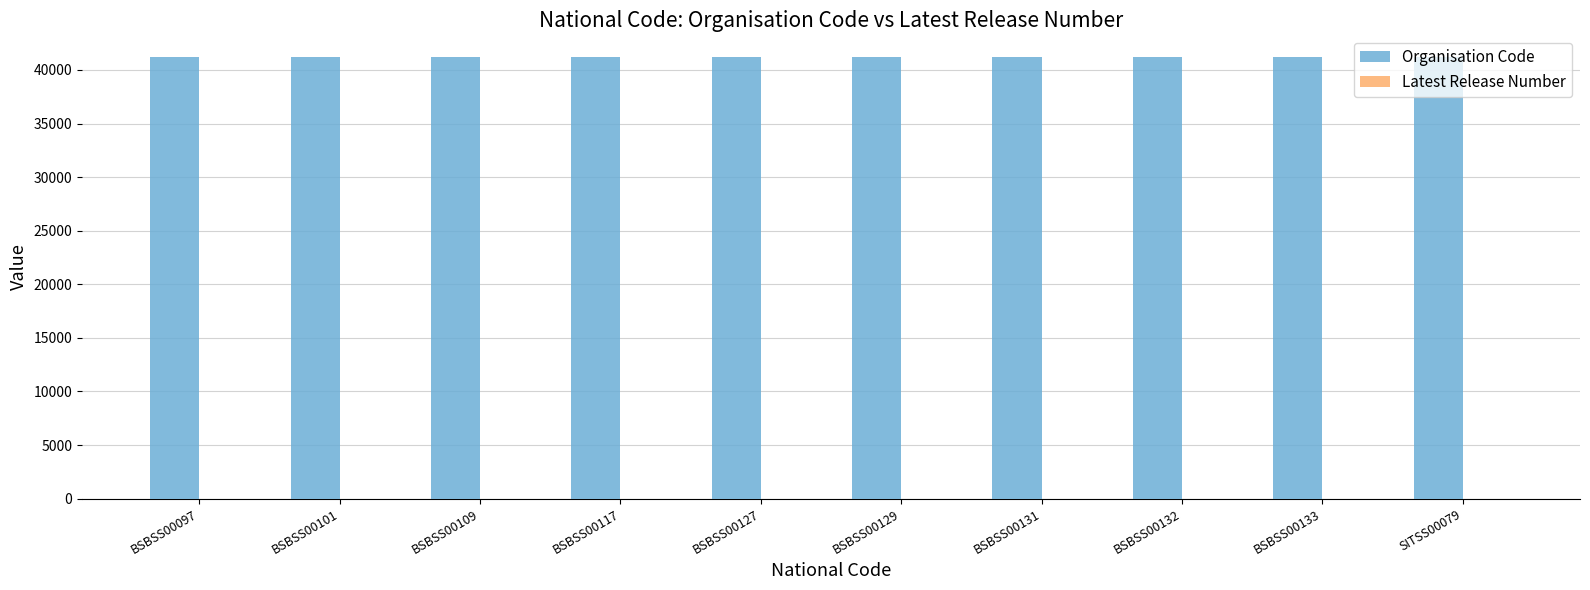

Which series has the largest total across all categories?

Organisation Code